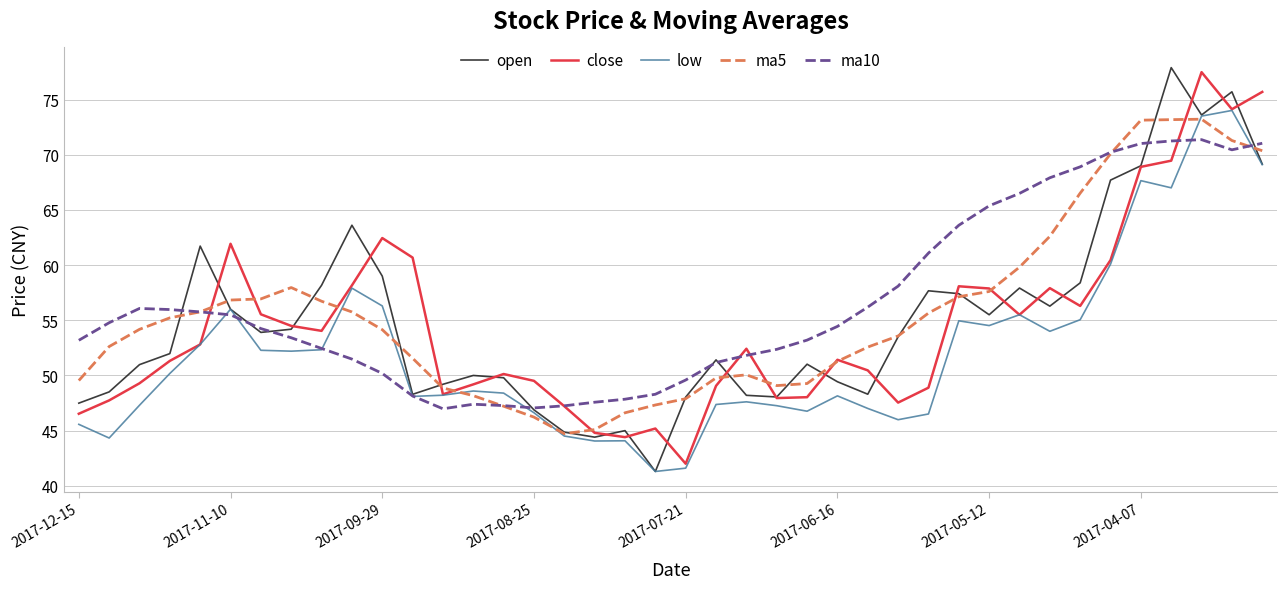

True or false: close and ma10 cross at least once.

True